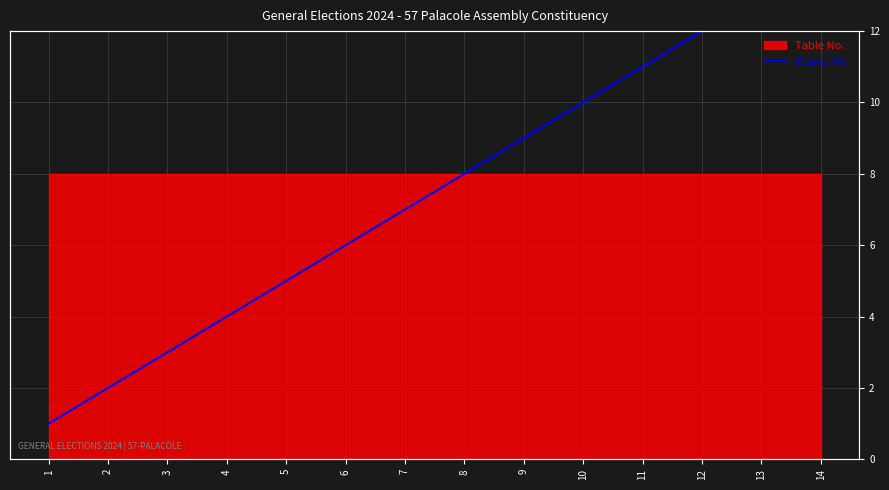

The value at 9 is 9. True or false?

True